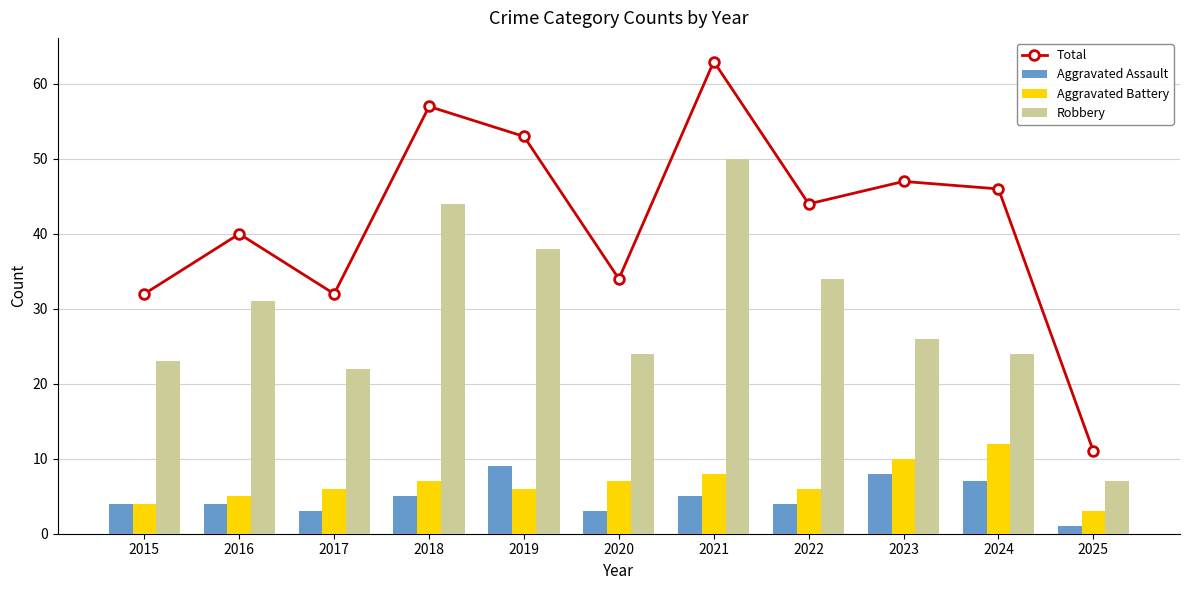

At which label does Total reach its minimum?

2025